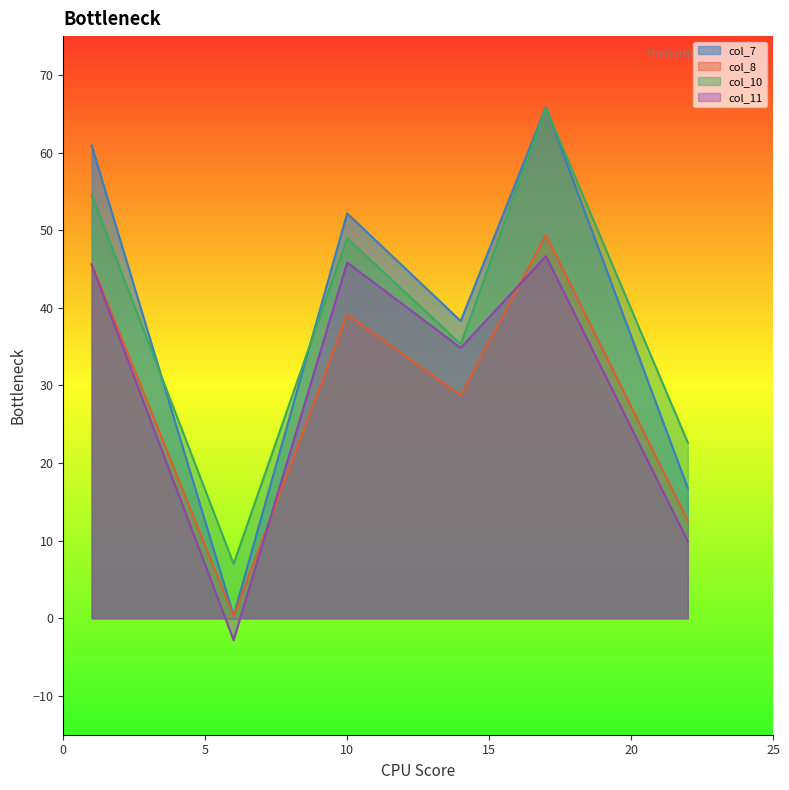

What is the average value of the col_11 series?

30.0